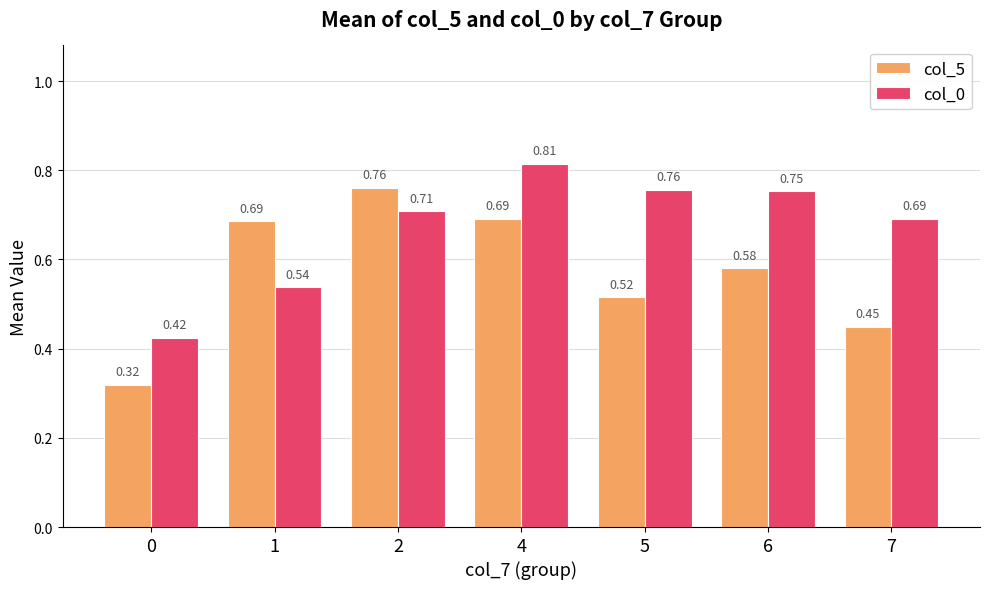

Which series has the widest spread of values?

col_5